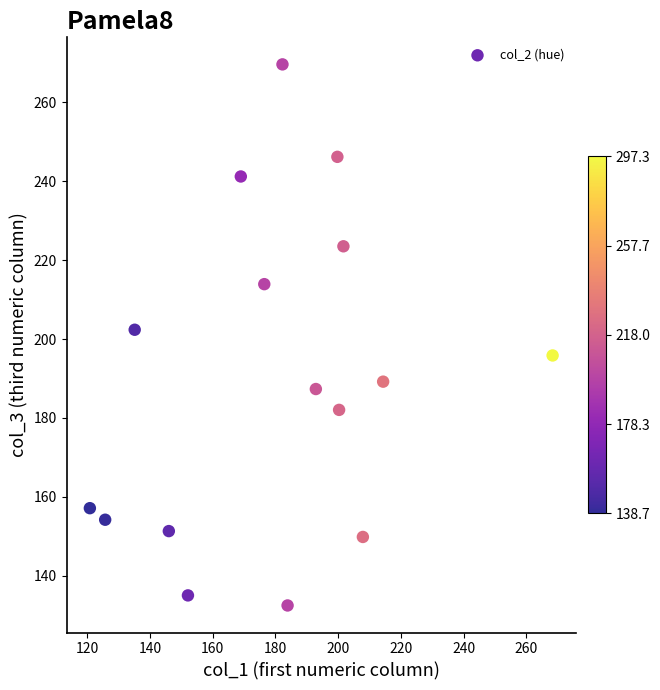

What is the range of X values (max minus min)?

147.6